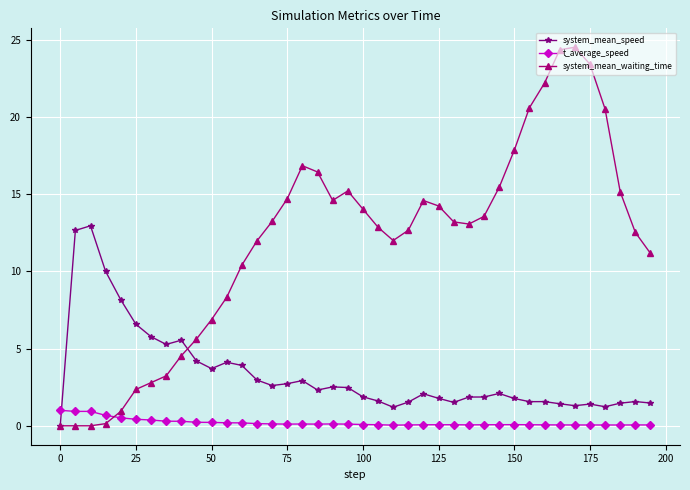

Rank the series by their maximum value, from highest to lowest.

system_mean_waiting_time, system_mean_speed, t_average_speed